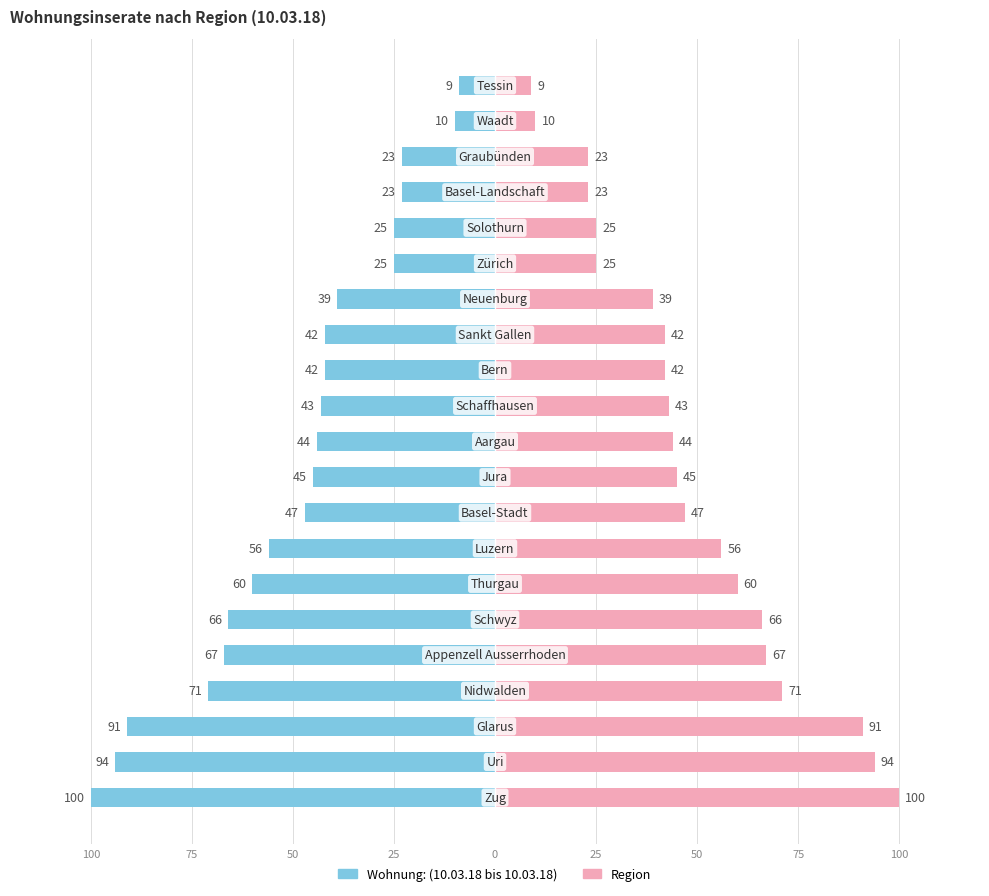

What is the difference between the second highest and minimum values in the Region series?

85